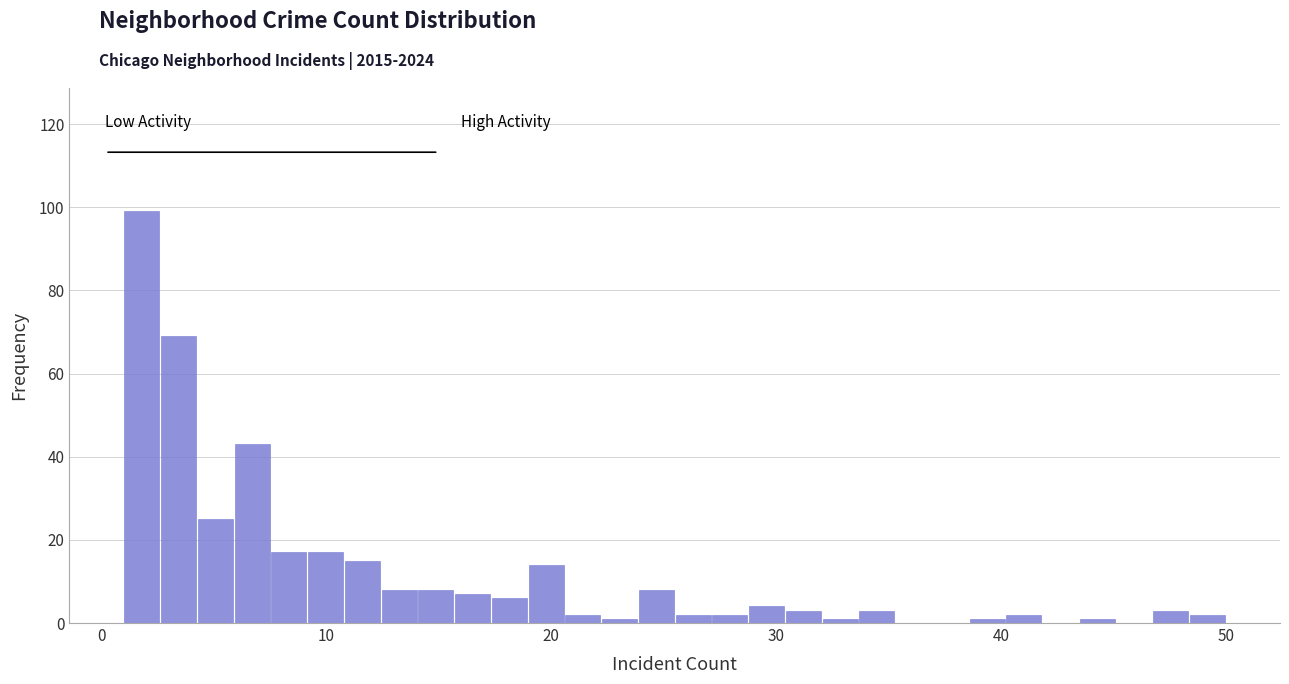

Around what value on the x-axis is the tallest bar? Give the approximate position of its centre, as read against the axis.

2